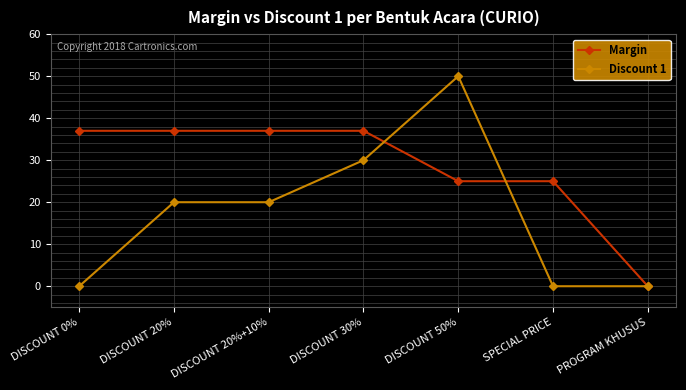

What is the total value across all series at DISCOUNT 0%?

37